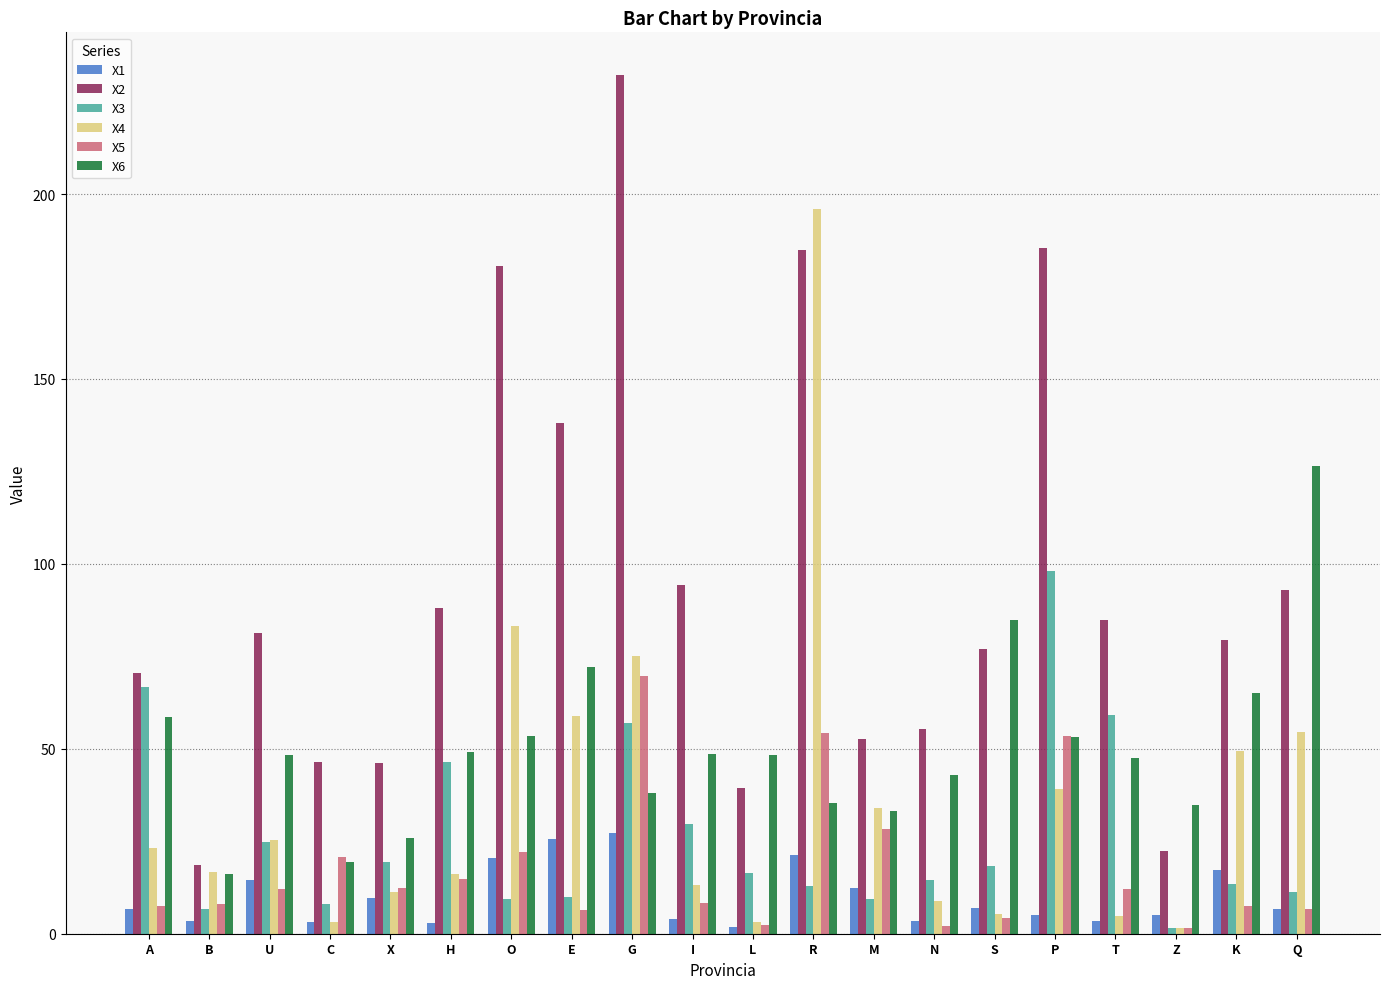

What is the maximum value shown in the chart?

232.1